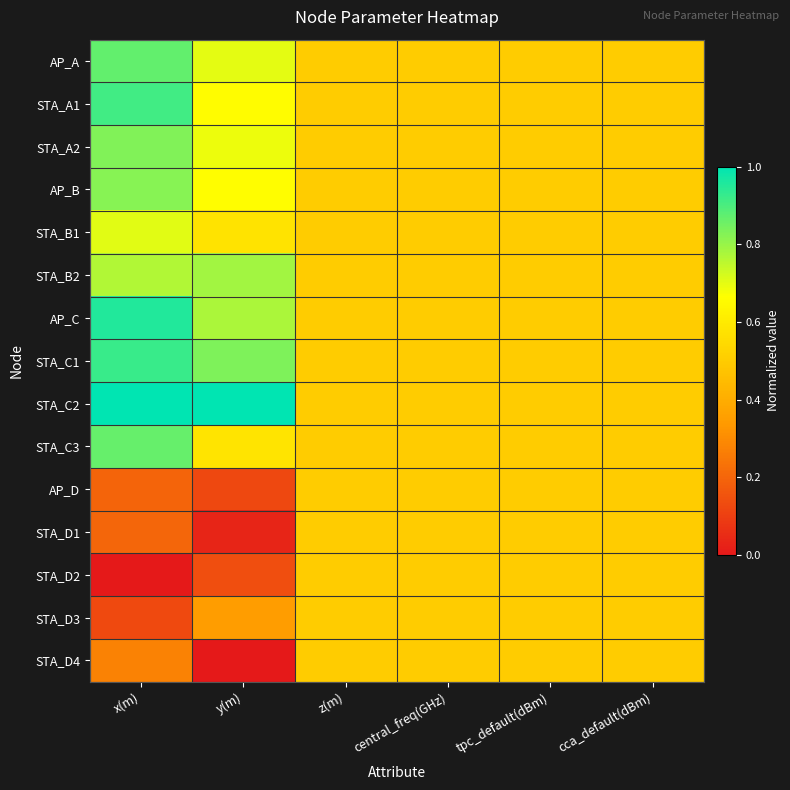

Which category has the lowest value across all series?

x(m)